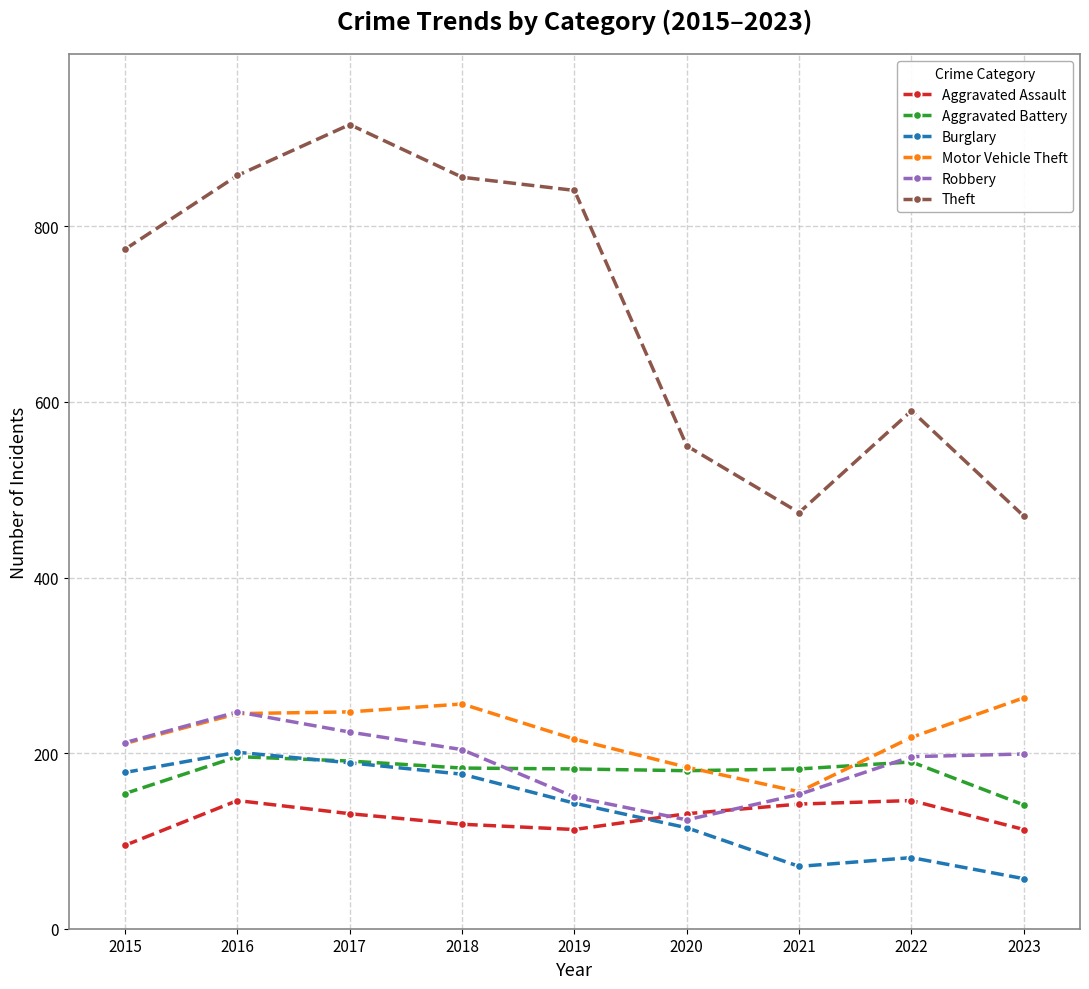

True or false: Robbery and Theft cross at least once.

False